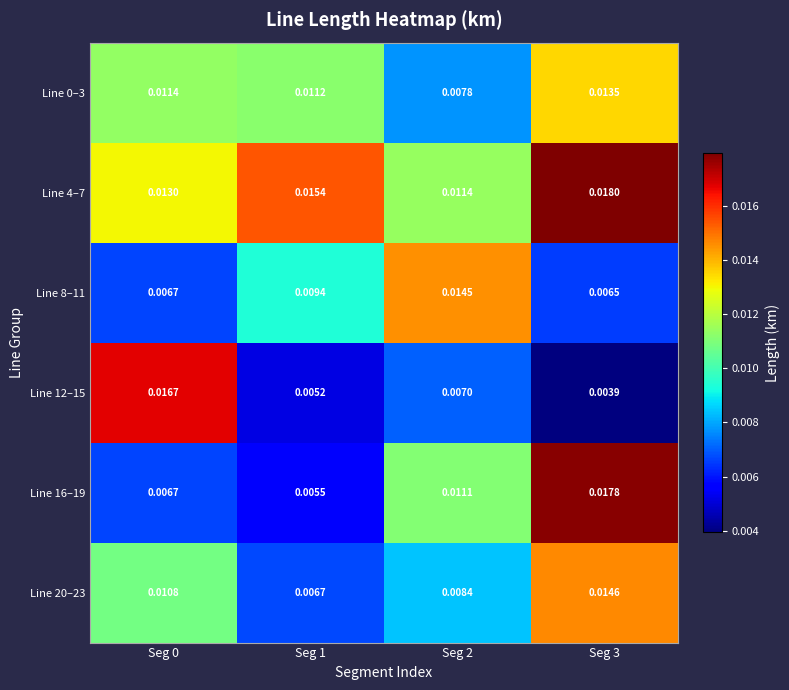

Is the value of Line 16–19 at Seg 1 greater than the value of Line 20–23 at Seg 0?

No